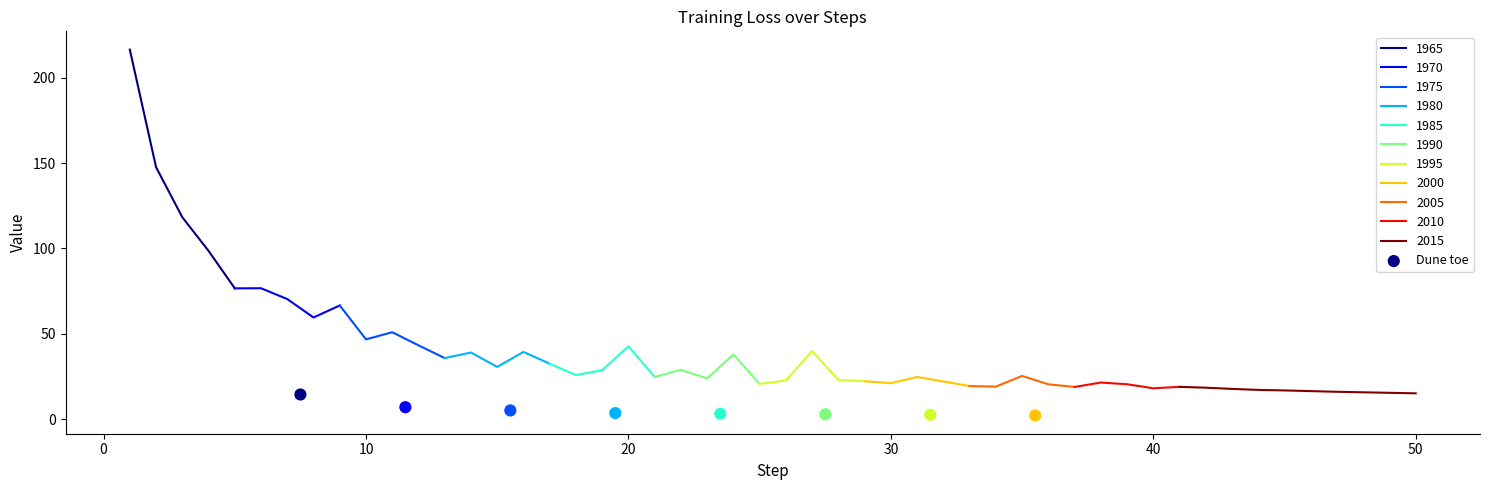

Which has a higher value, 30 or 10?

10